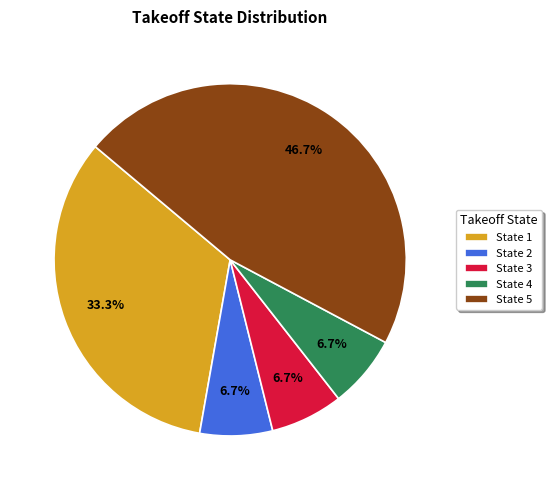

Which slice is the largest?

State 5